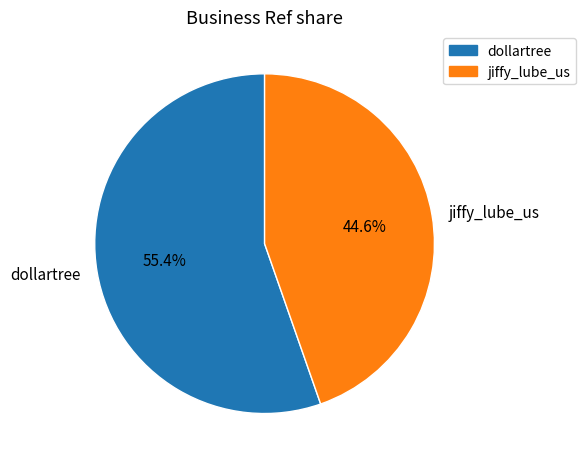

Is it true that jiffy_lube_us is 59% of the pie?

False